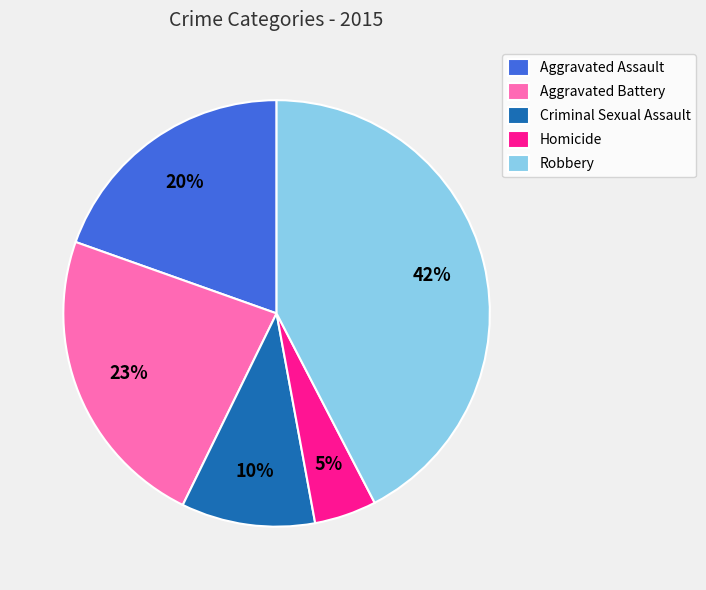

To the nearest percent, what is the average slice percentage?

20%